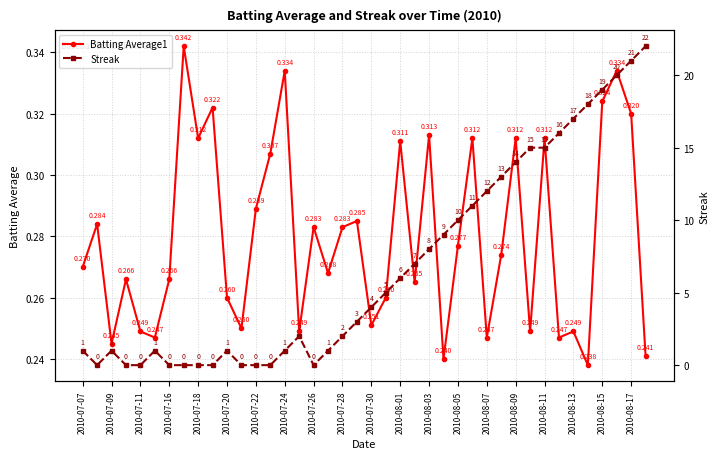

What is the difference between the maximum and second lowest values in the Streak series?

22.0